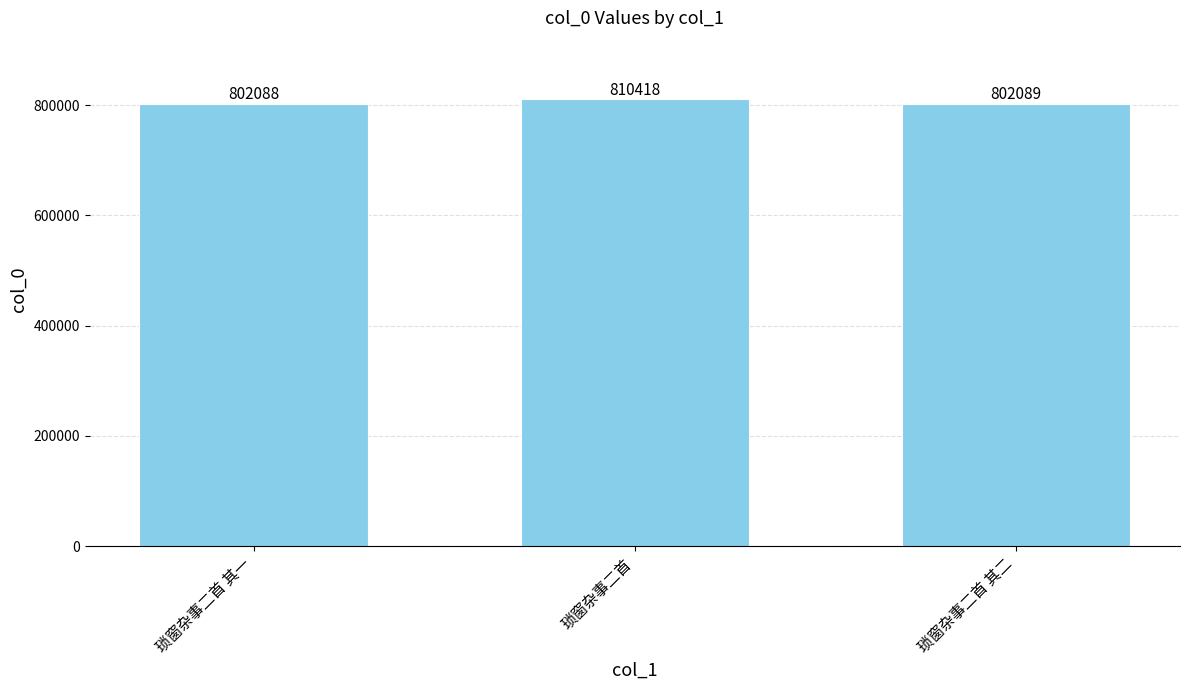

At which label is the value closest to 806253?

琐窗杂事二首 其二